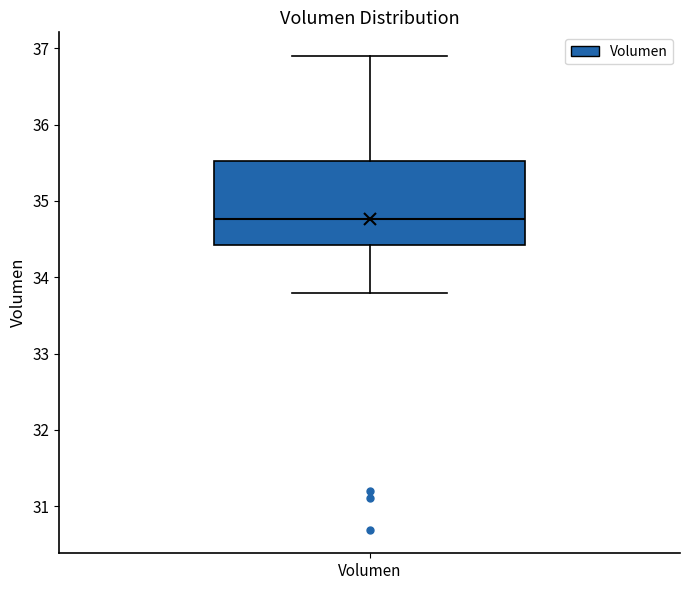

Where does the lower whisker of the box for Volumen end on the y-axis? The values are not printed on the chart, so give them approximately, as read against the axis.

33.8